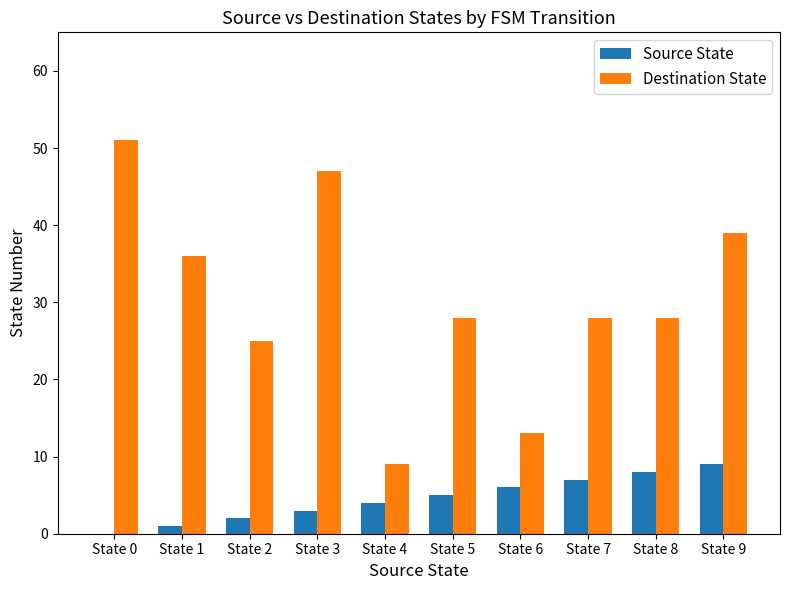

Which label corresponds to the largest value in the chart?

State 0